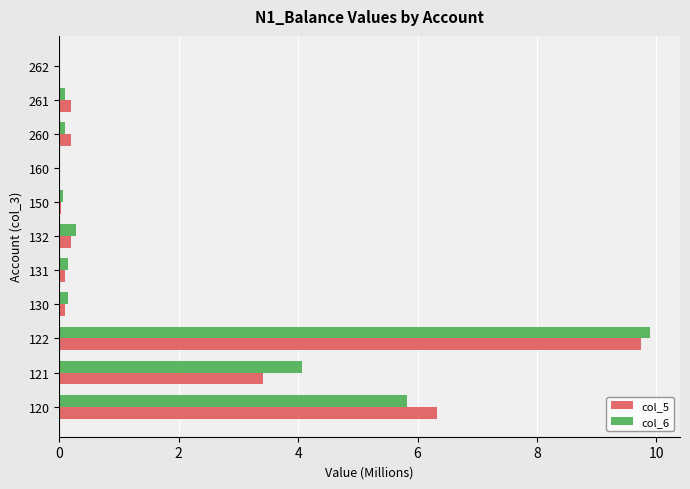

Is it true that col_5 equals 0.0 at 262?

True